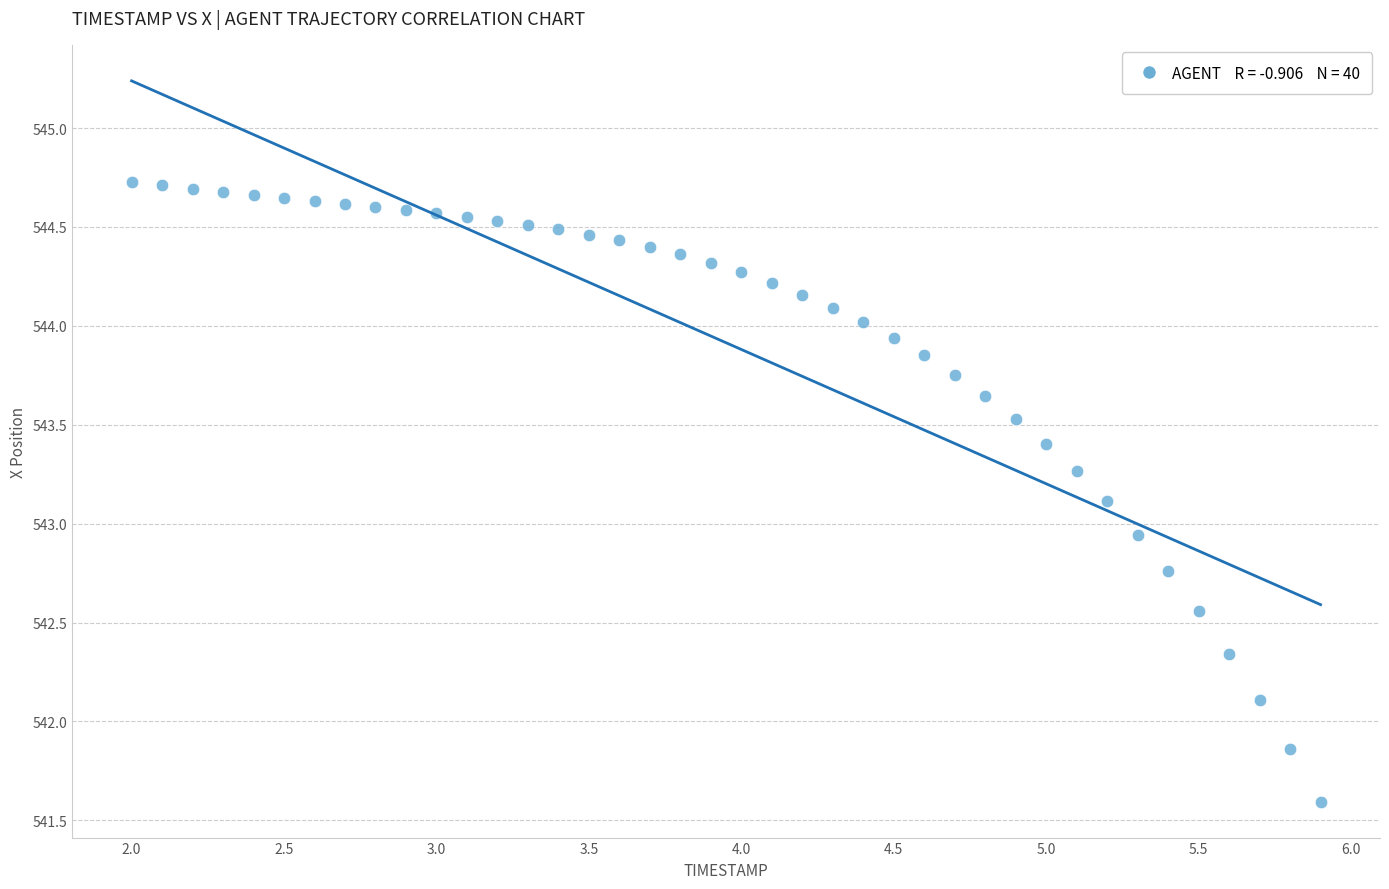

What is the range of Y values (max minus min)?

3.1